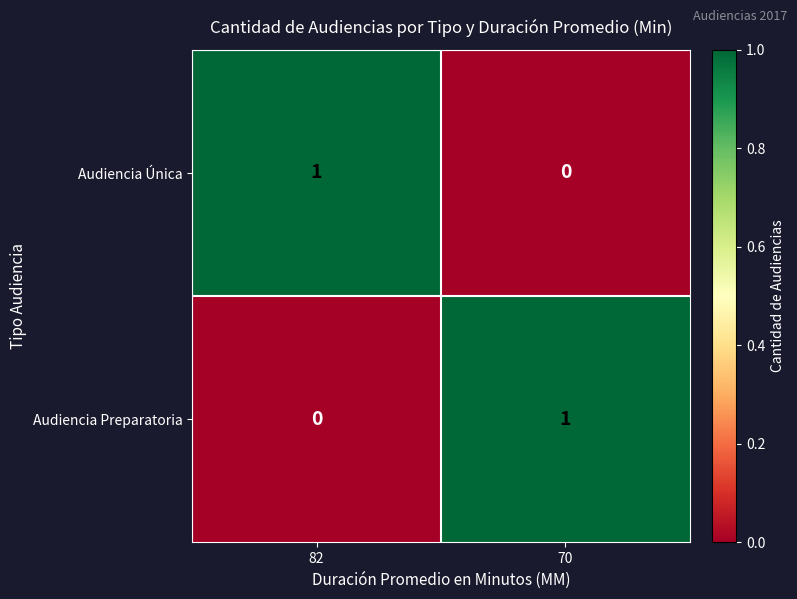

Is it true that Audiencia Preparatoria equals 0 at 70?

False